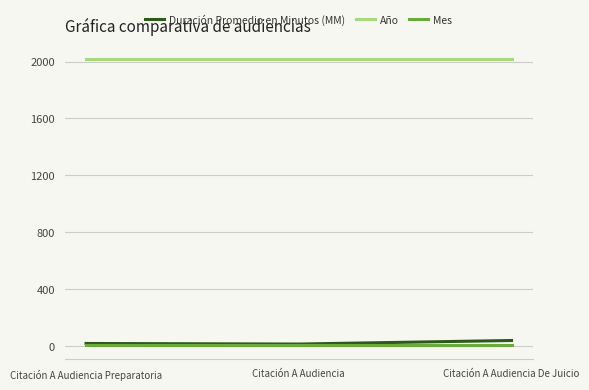

What is the maximum value for Duración Promedio en Minutos (MM)?

39